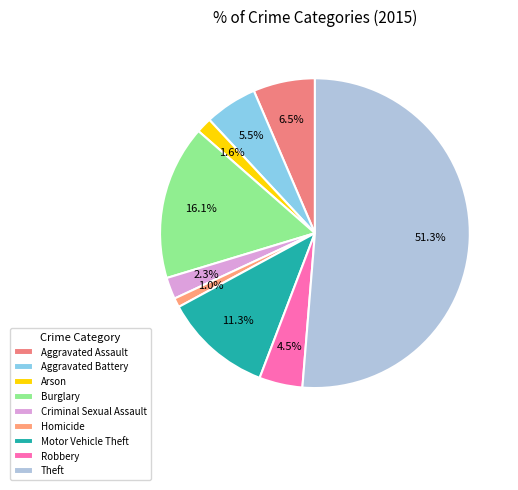

Is it true that Motor Vehicle Theft is 11% of the pie?

True